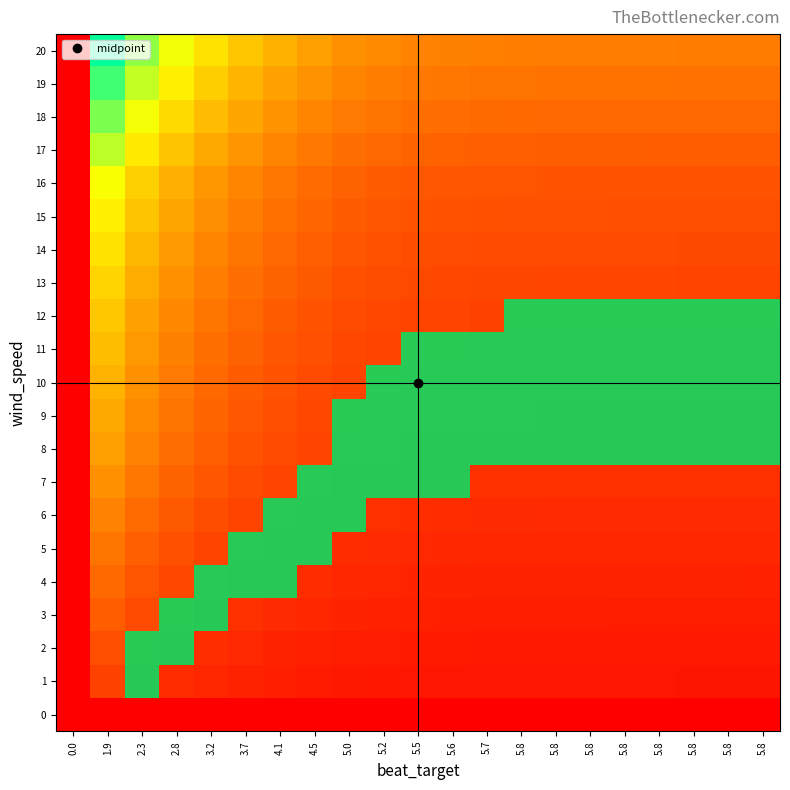

At 0.0, list the series in order from smallest to largest.

0, 1, 2, 3, 4, 5, 6, 7, 8, 9, 10, 11, 12, 13, 14, 15, 16, 17, 18, 19, 20